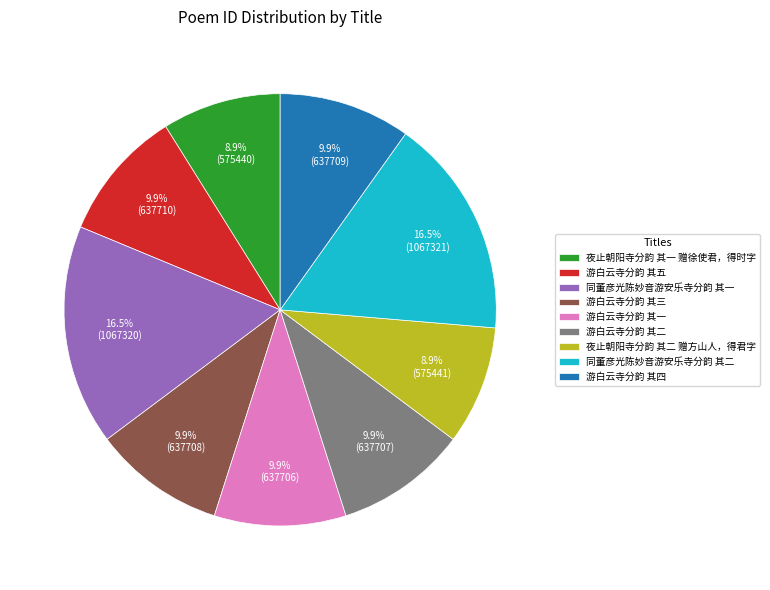

To the nearest percent, what portion does 游白云寺分韵 其二 represent?

10%